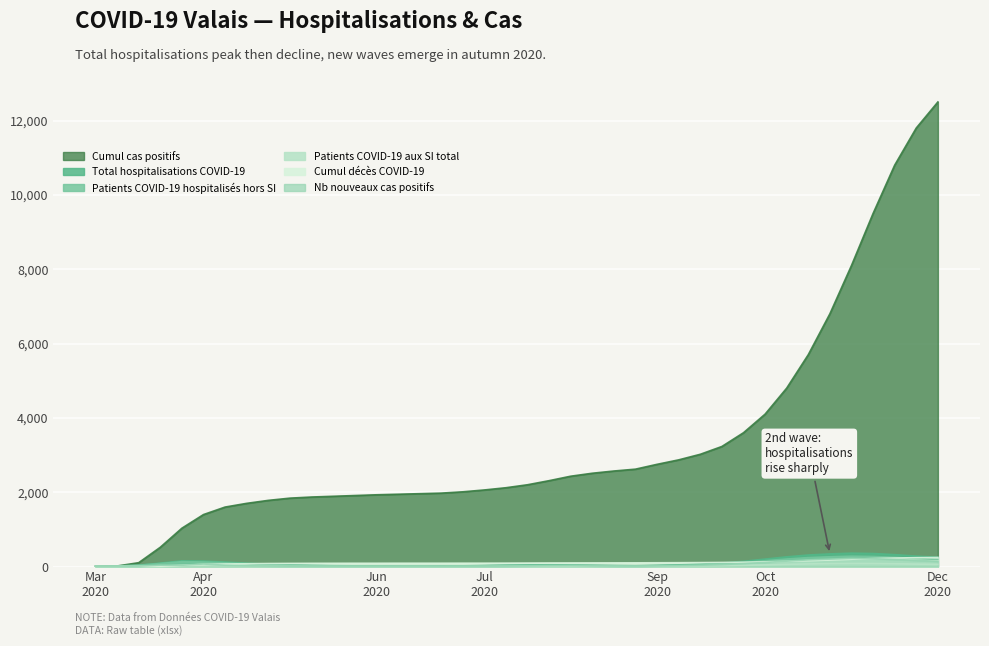

What is the maximum value for Cumul décès COVID-19?

244